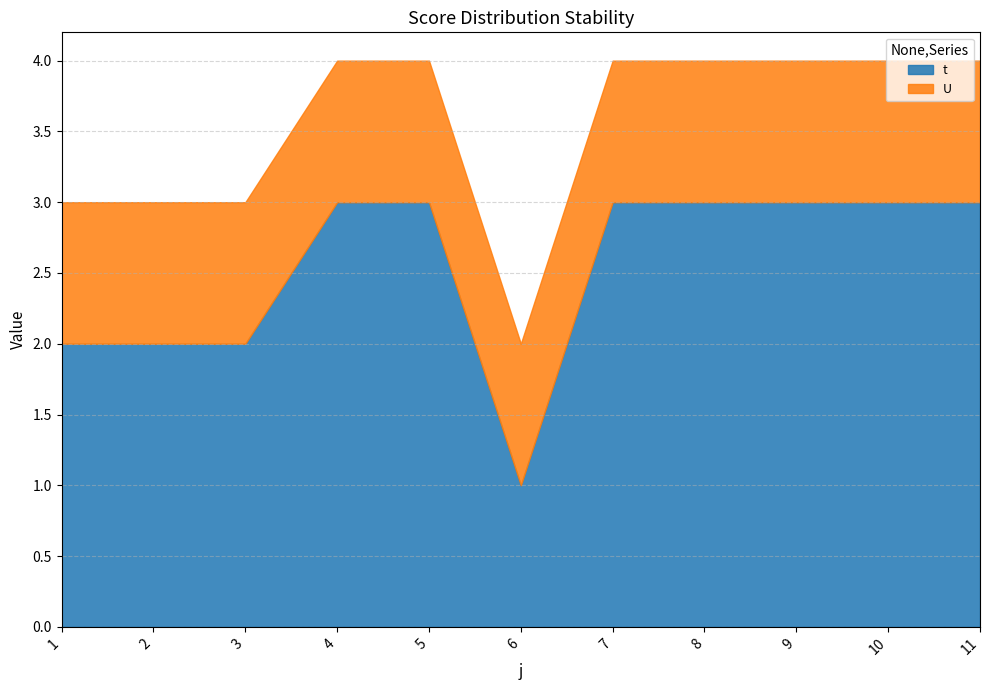

At which label is t closest to 2?

1